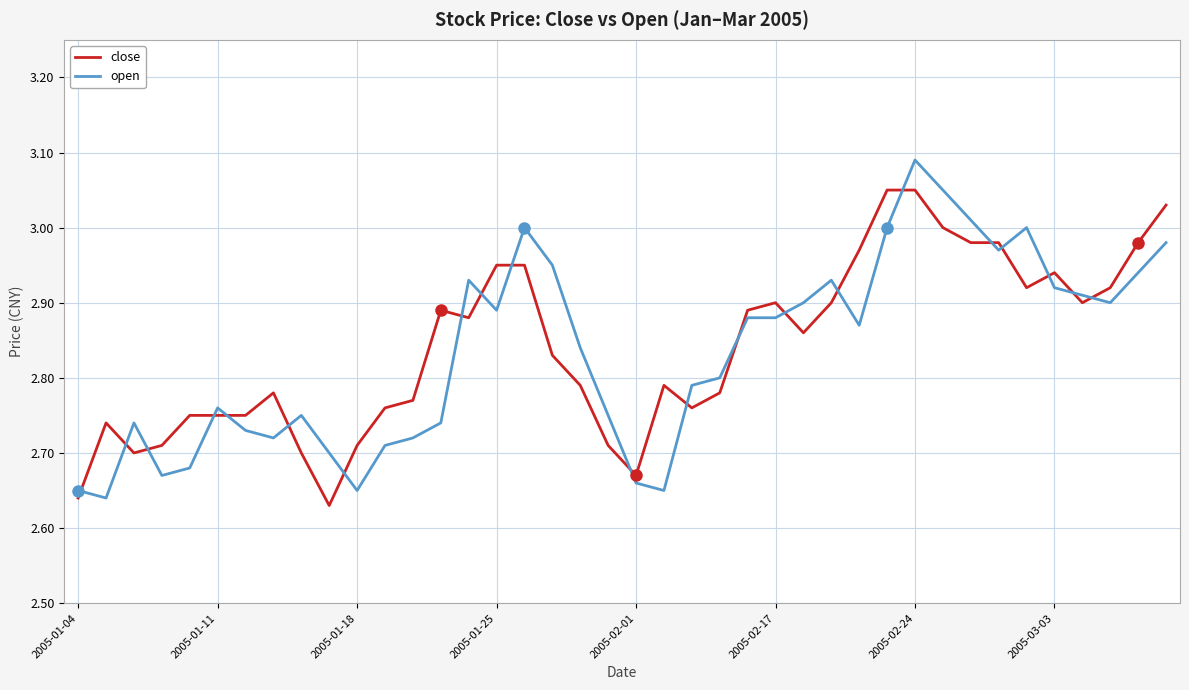

What is the difference between the maximum and minimum values in the close series?

0.4